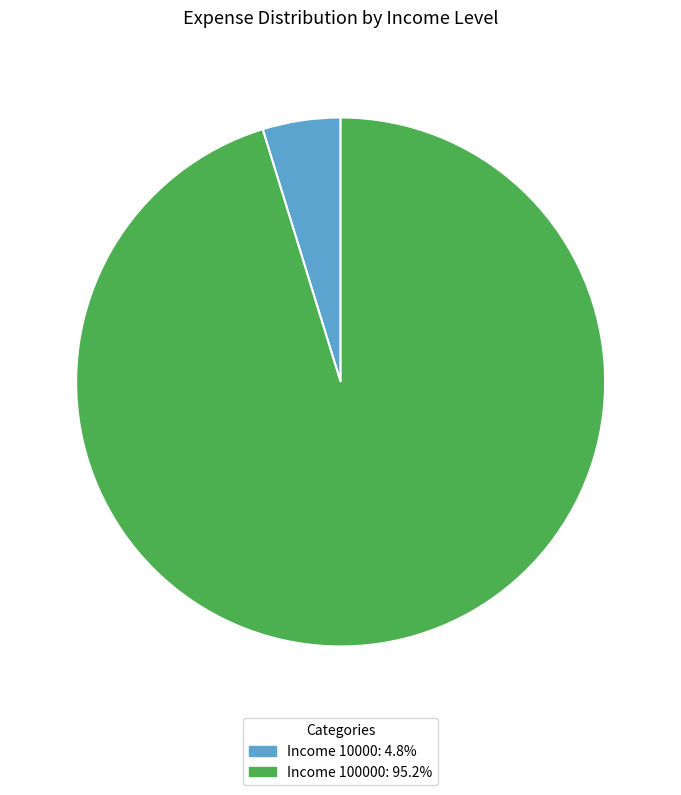

Is there any slice that represents more than half of the pie?

Yes